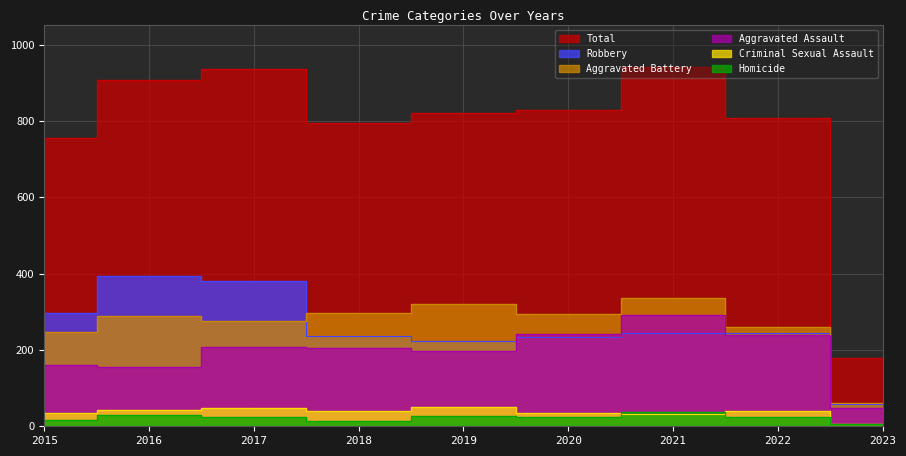

How many lines are shown in the chart?

6